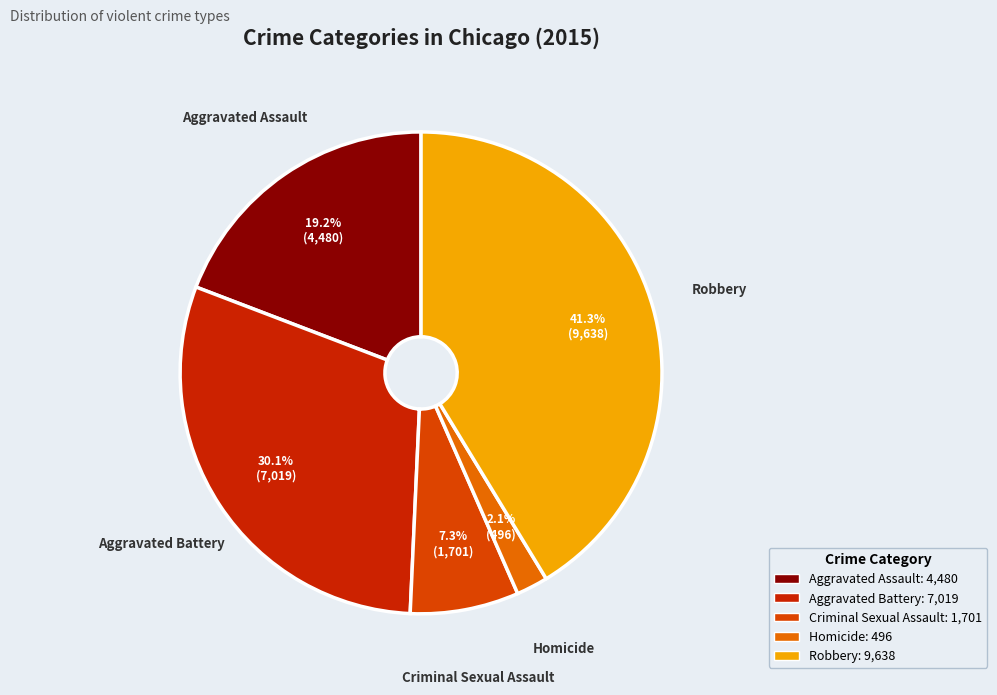

Does Aggravated Assault represent more than half of the total?

No